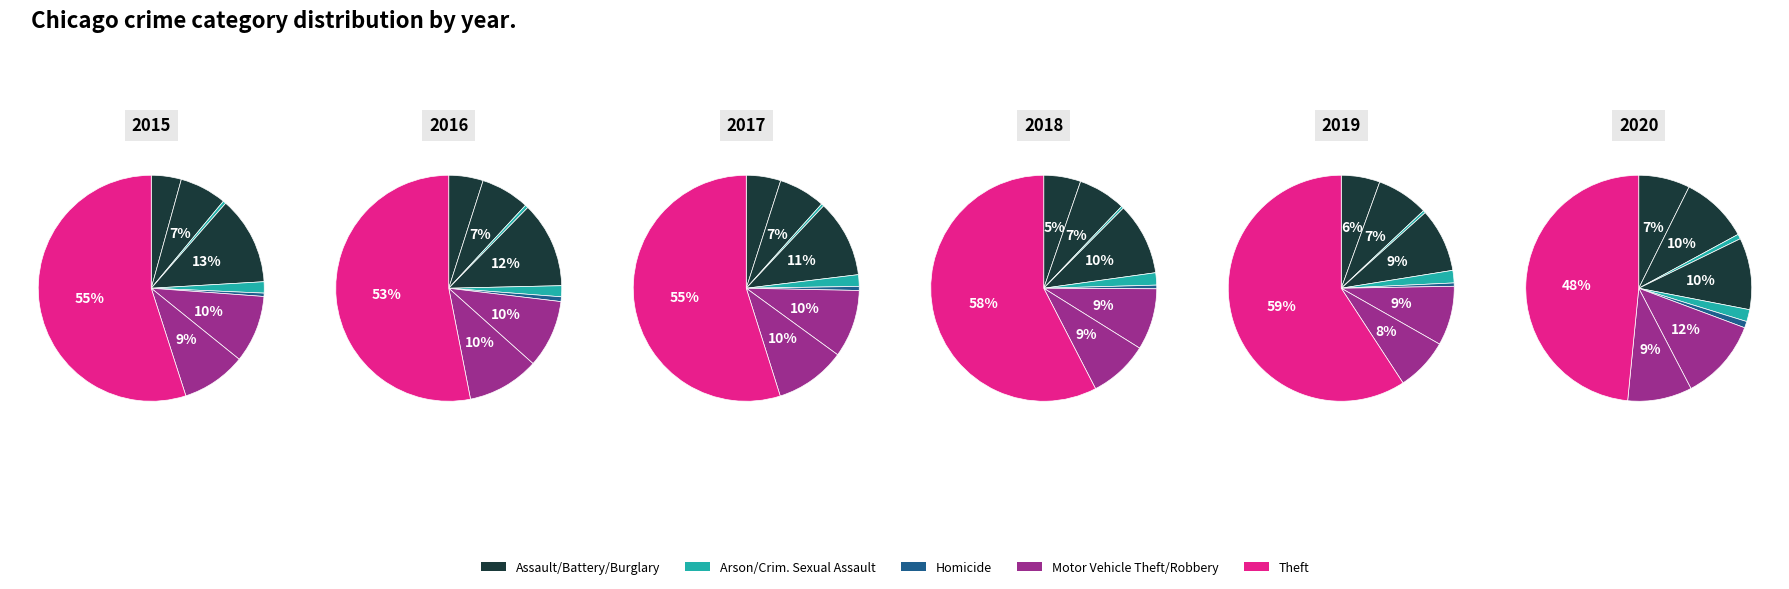

Count the number of slices in the pie.

9